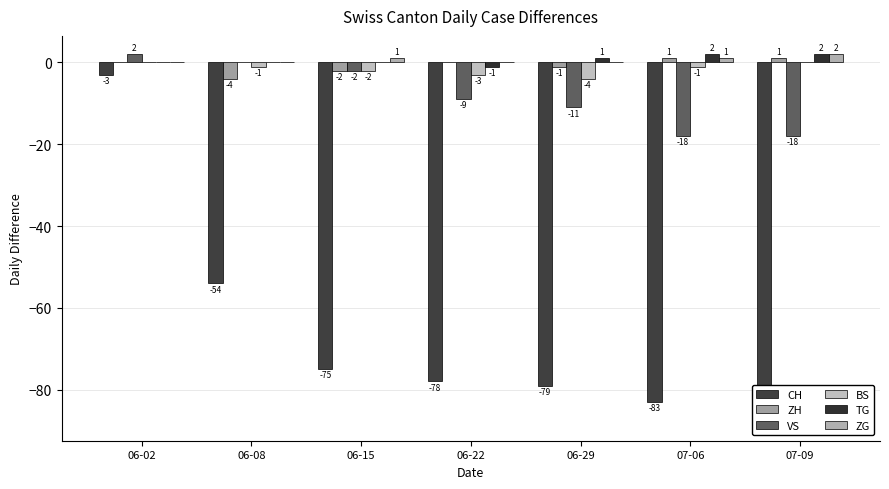

What are all the series names shown in the legend?

CH, ZH, VS, BS, TG, ZG